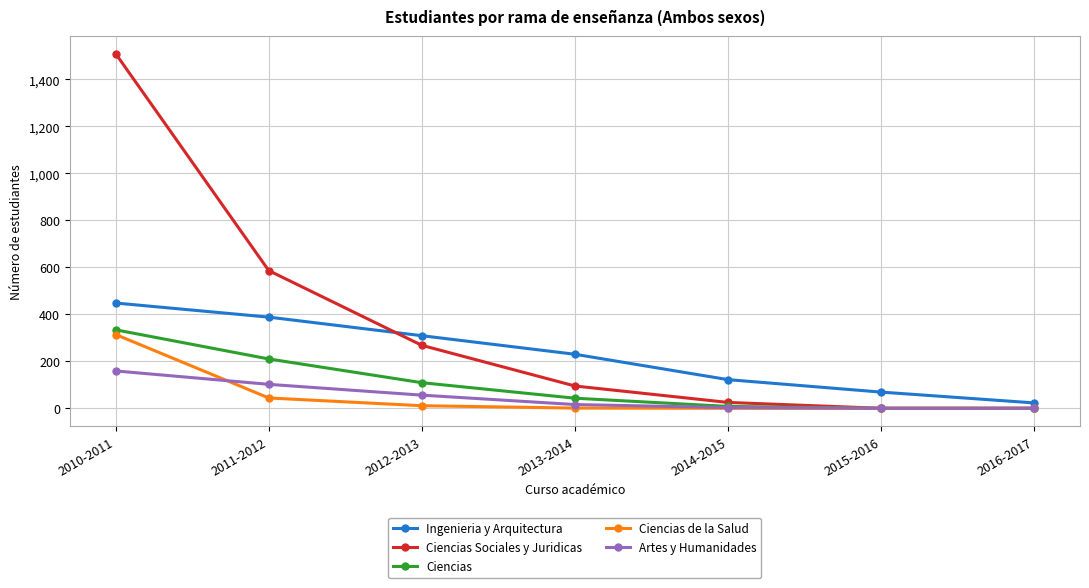

How many distinct data groups are displayed?

5